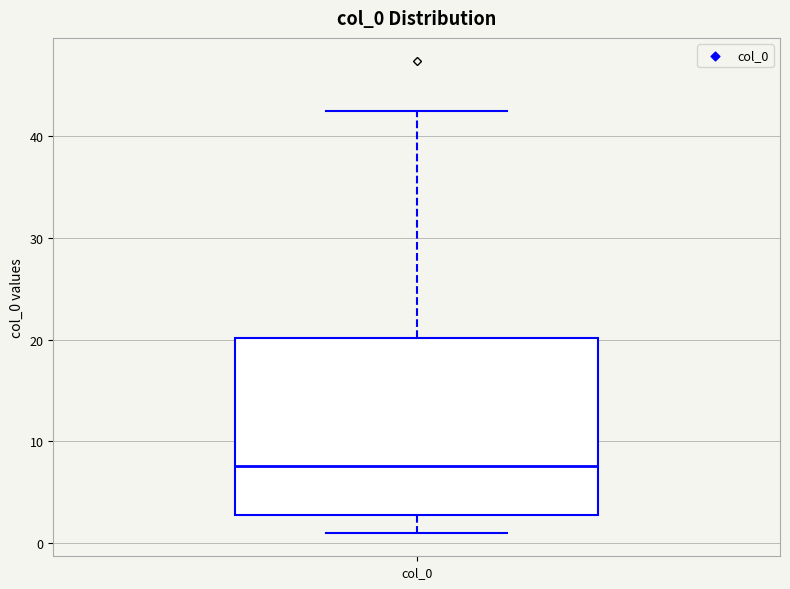

Where does the lower whisker of the box for col_0 end on the y-axis? The values are not printed on the chart, so give them approximately, as read against the axis.

1